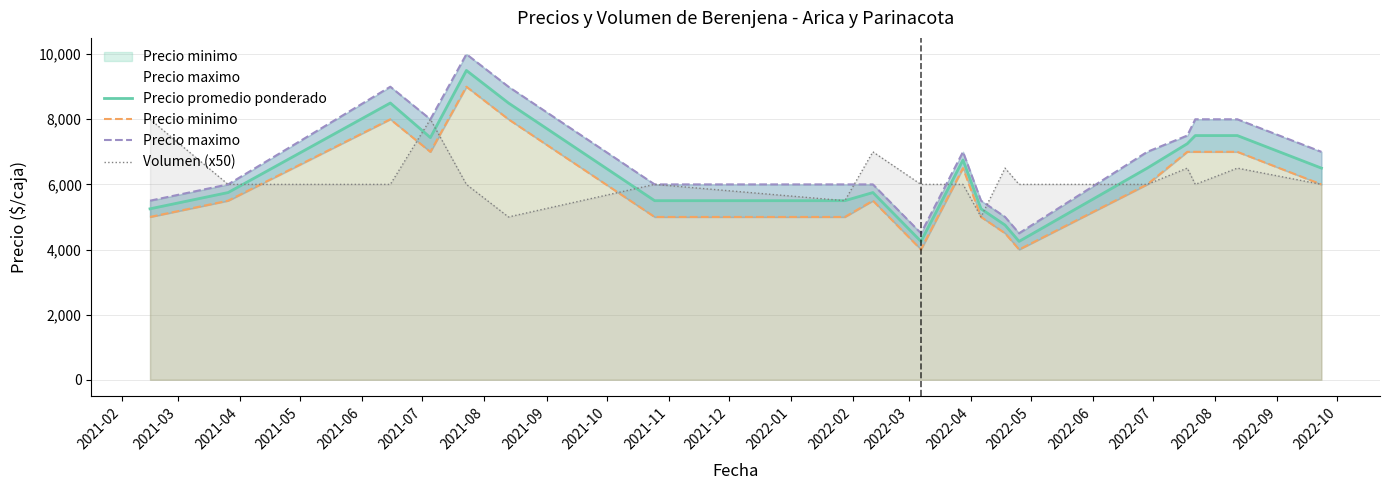

What is the highest value of the Volumen (x50) series?

8000